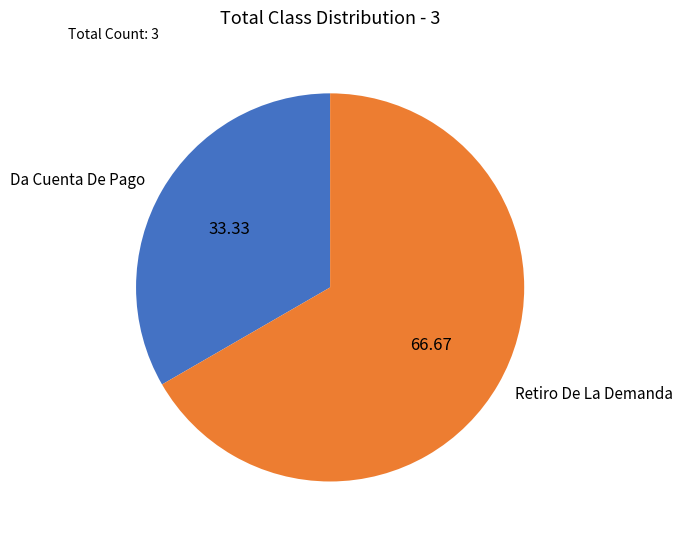

Which slice represents more than half of the pie?

Retiro De La Demanda